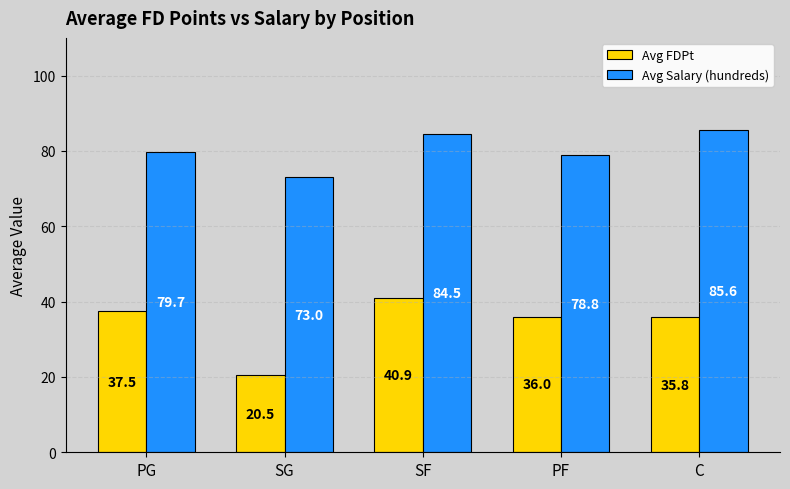

What is the difference between the second highest and minimum values in the Avg Salary (hundreds) series?

11.5